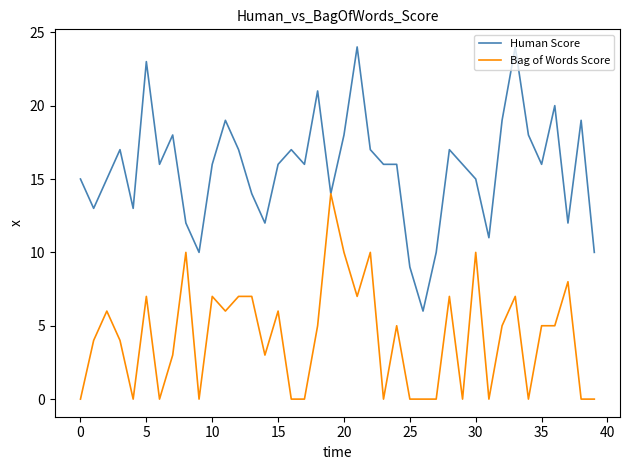

What is the maximum value shown in the chart?

24